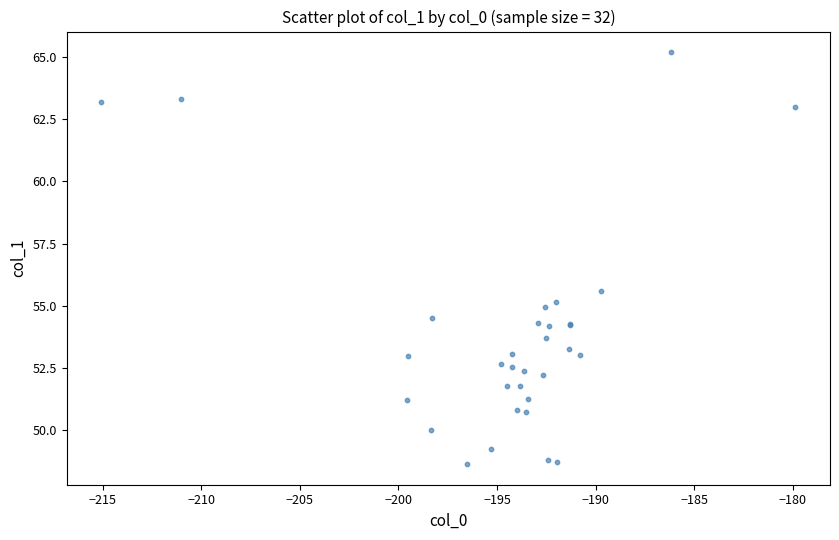

What Y value in the scatter plot is closest to 56?

55.6